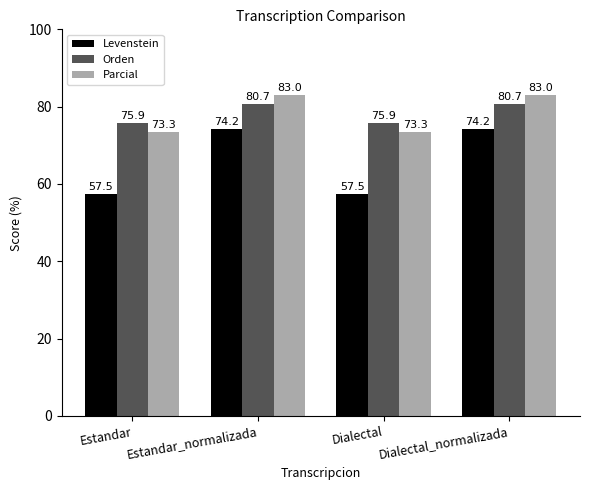

What is the total value across all series at Dialectal_normalizada?

237.9